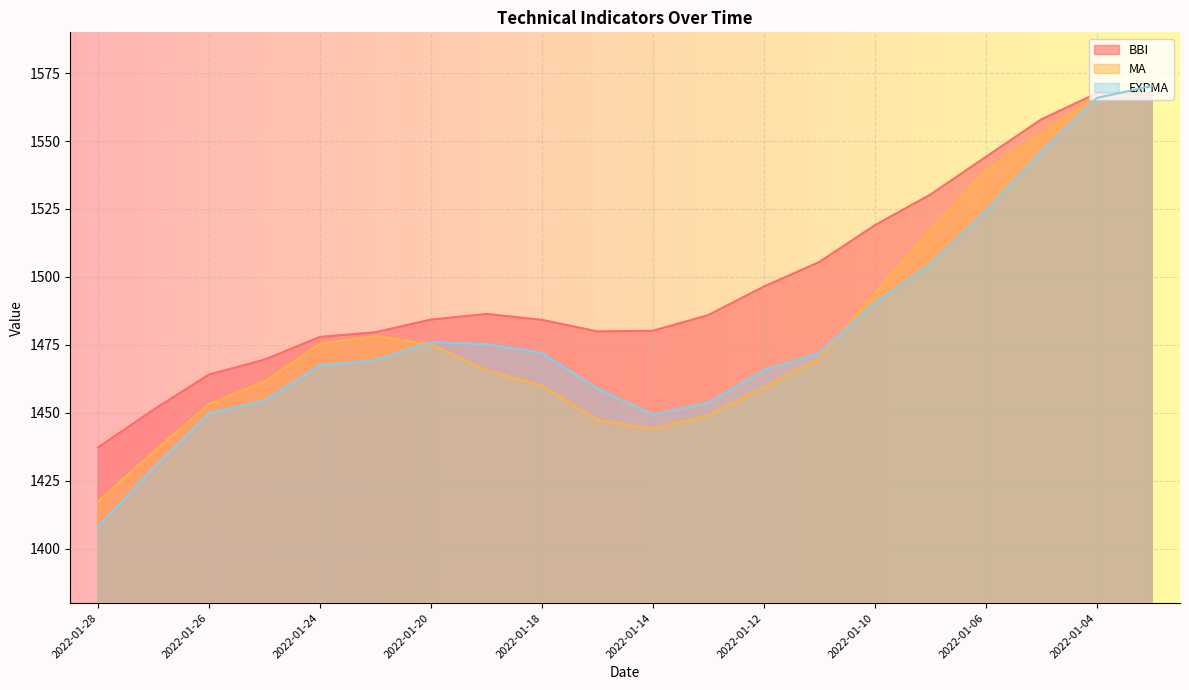

Where does the BBI series first go above 1485?

2022-01-19